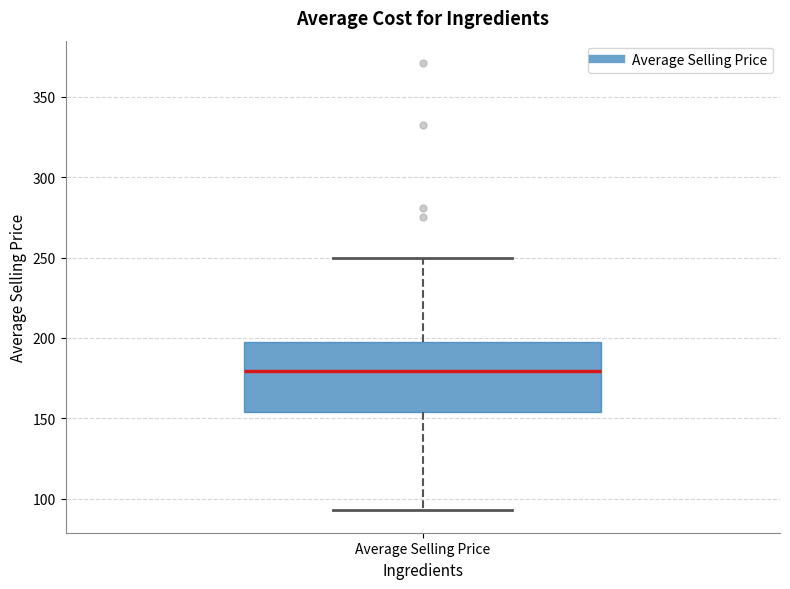

Transcribe this box plot: give where the median line is, the range the box spans, and where the two whiskers end, as read against the y-axis. The values are not printed on the chart, so give them approximately, as read against the axis.

median 180, box 155 to 195, whiskers 95 to 250